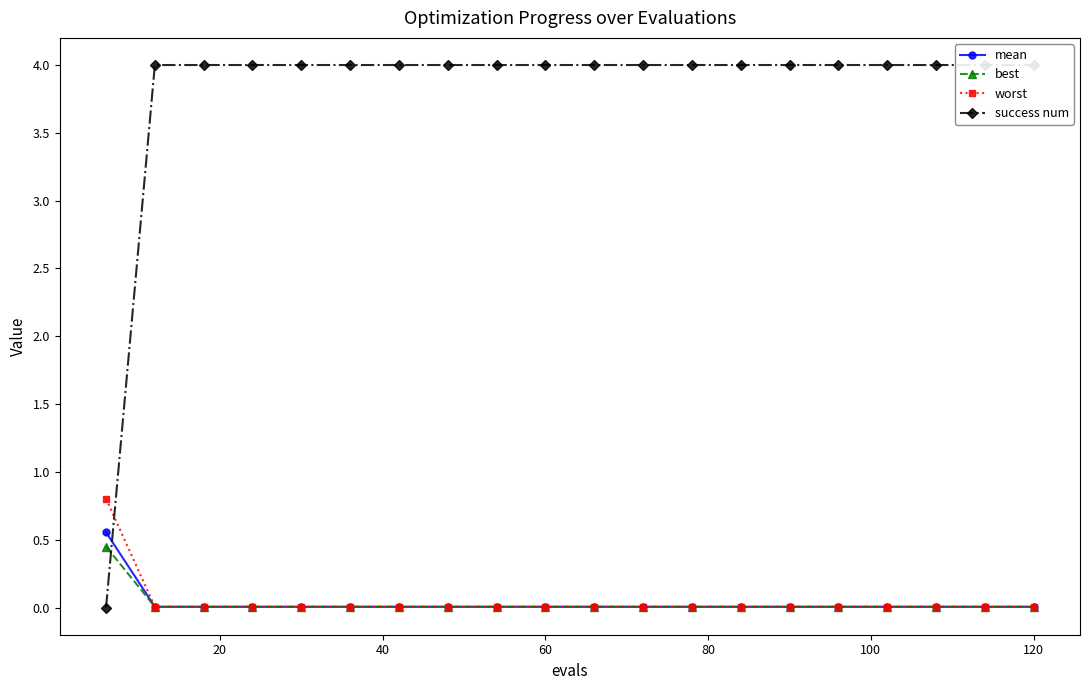

Is it true that success num equals 4.0 at 40?

True